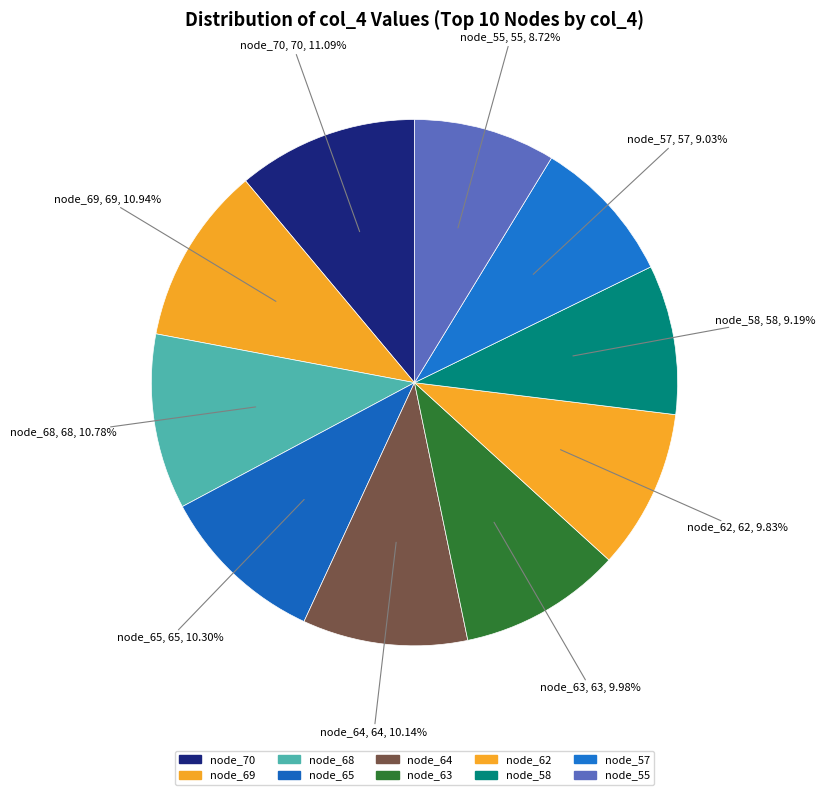

Is the sum of node_63 and node_68 greater than half?

No